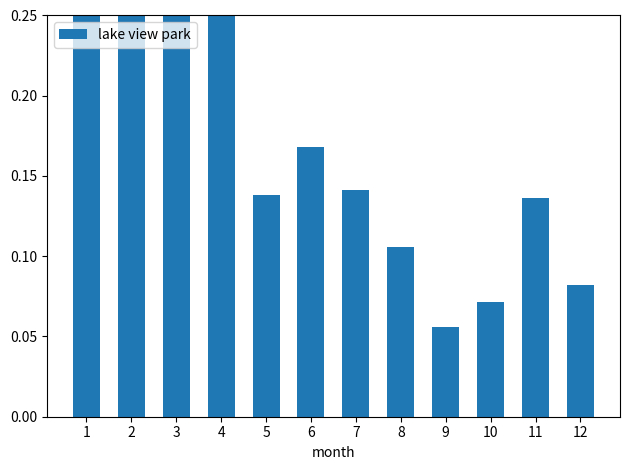

What is the change in value from 1 to 11?

-0.1